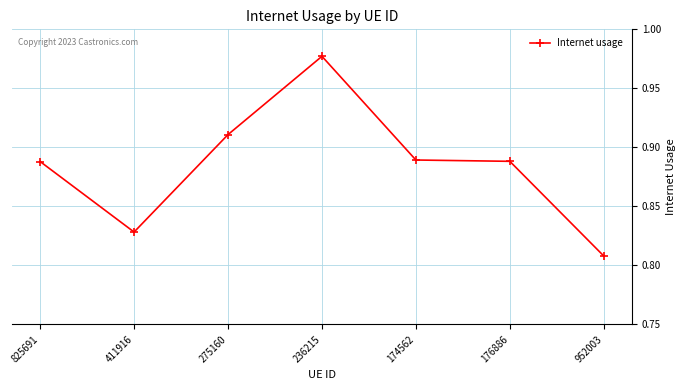

Where is the first local maximum?

236215